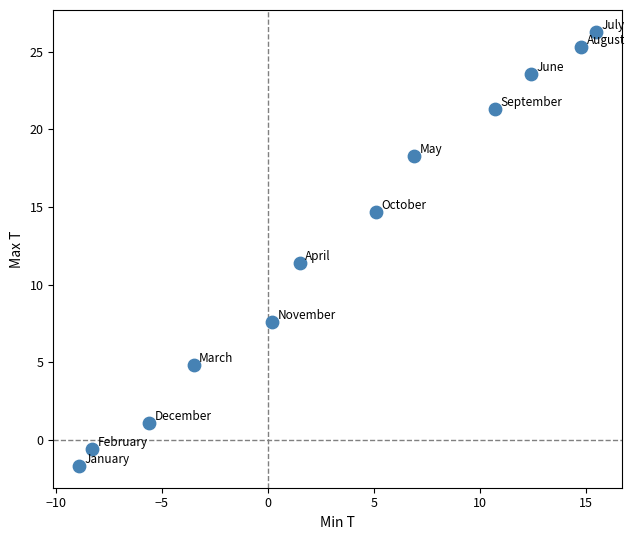

What Y value in the scatter plot is closest to 12?

11.4